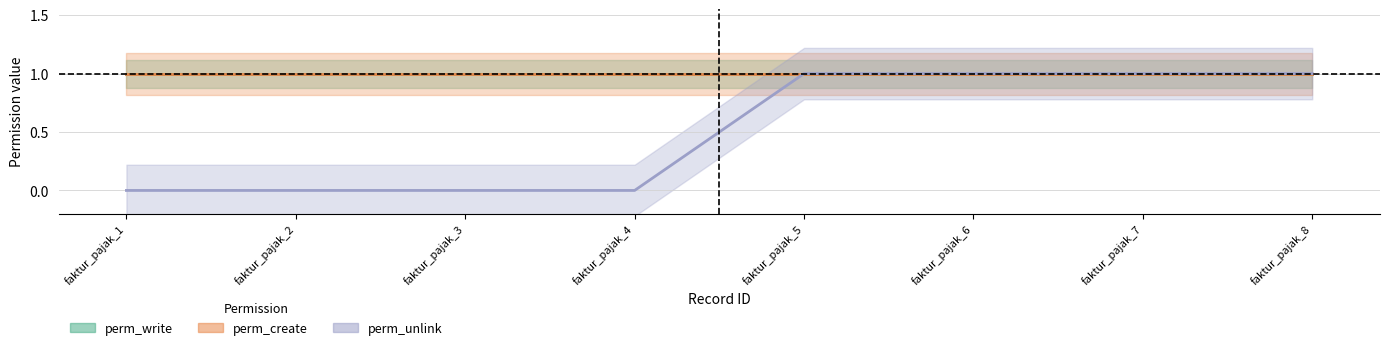

List the labels in order of perm_create value, largest first.

faktur_pajak_1, faktur_pajak_2, faktur_pajak_3, faktur_pajak_4, faktur_pajak_5, faktur_pajak_6, faktur_pajak_7, faktur_pajak_8